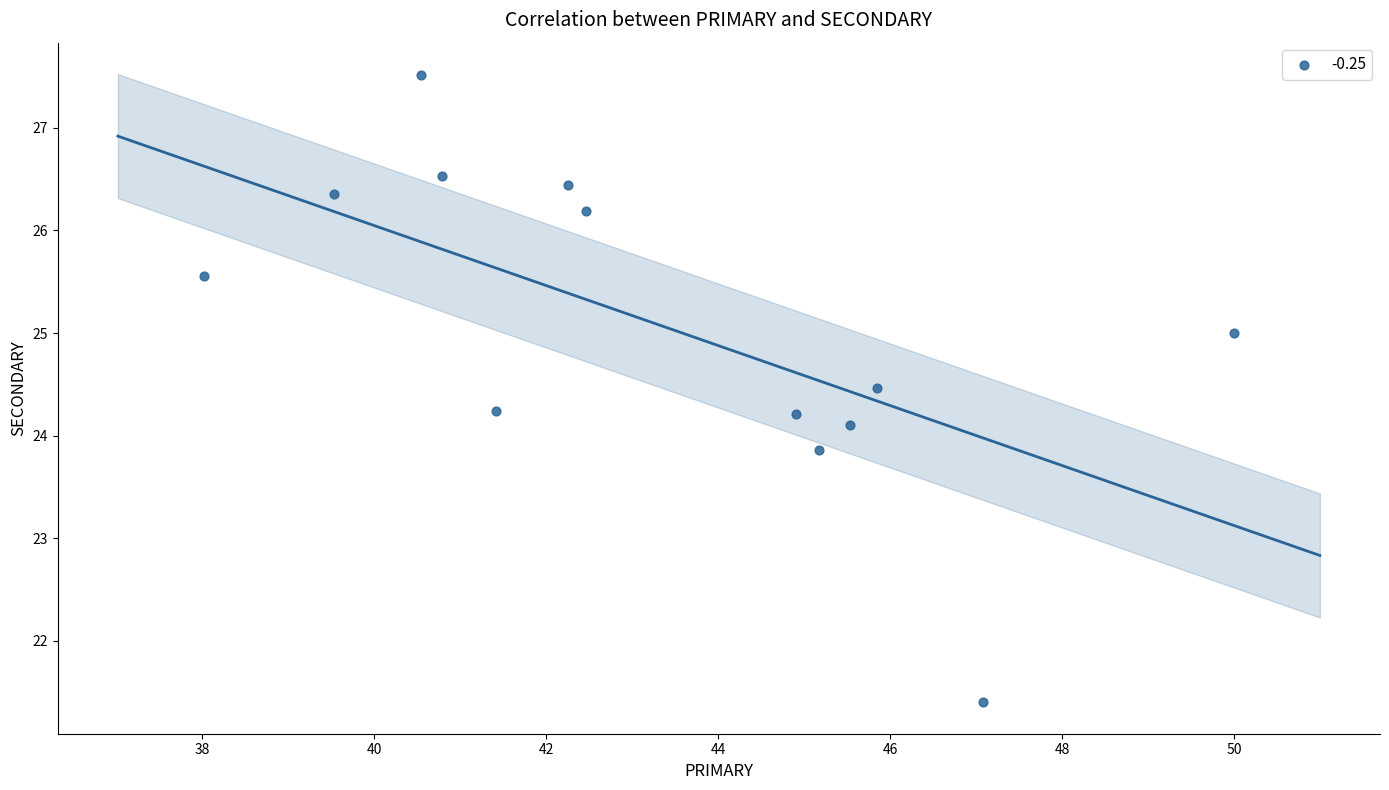

What is the range of X values (max minus min)?

12.0